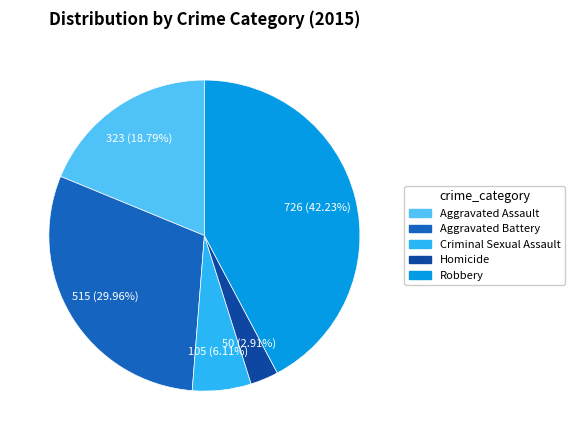

To the nearest percent, what is the difference between the largest and smallest slice percentages?

39%